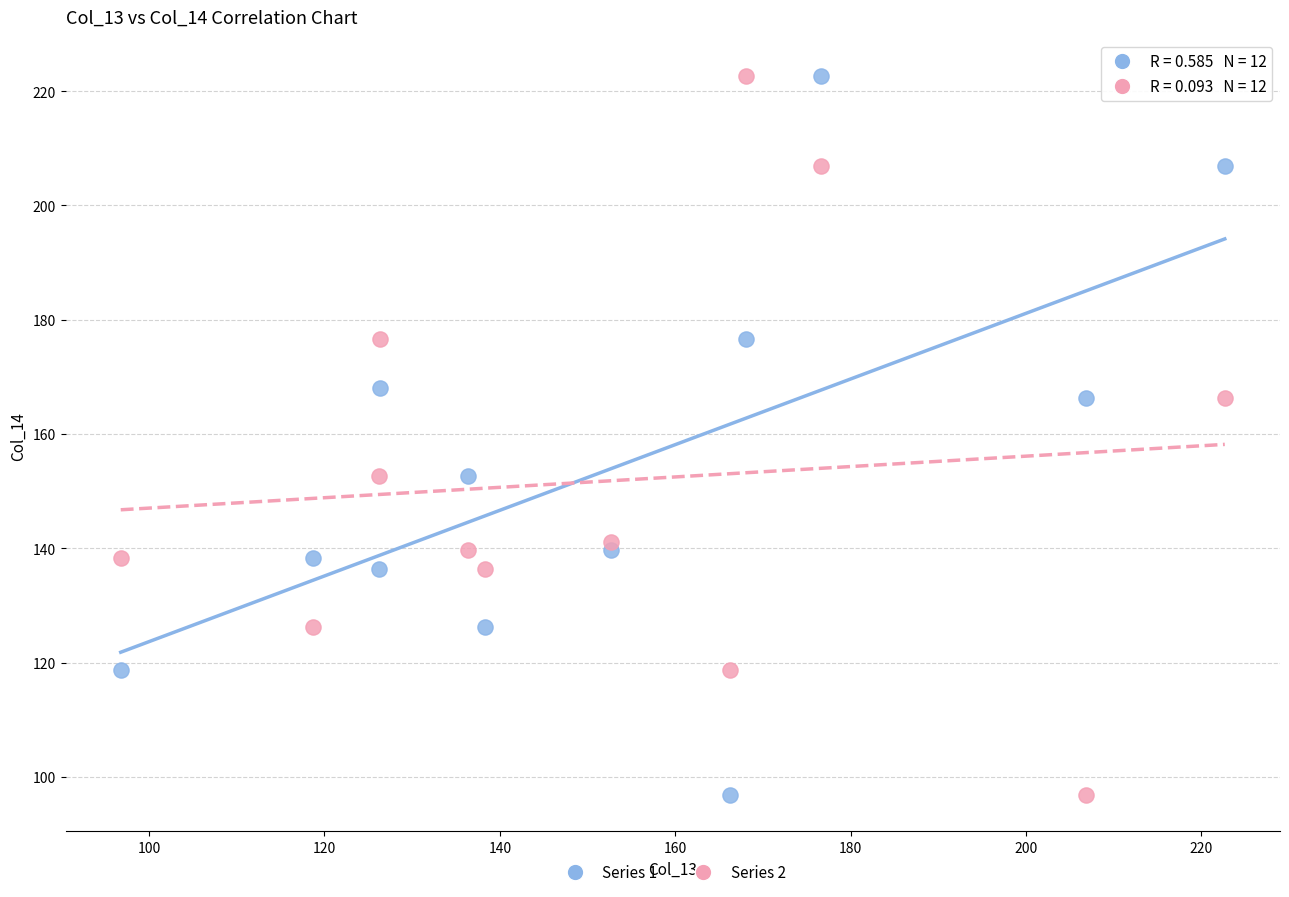

What is the X range (max minus min) for the scatter plot?

125.9